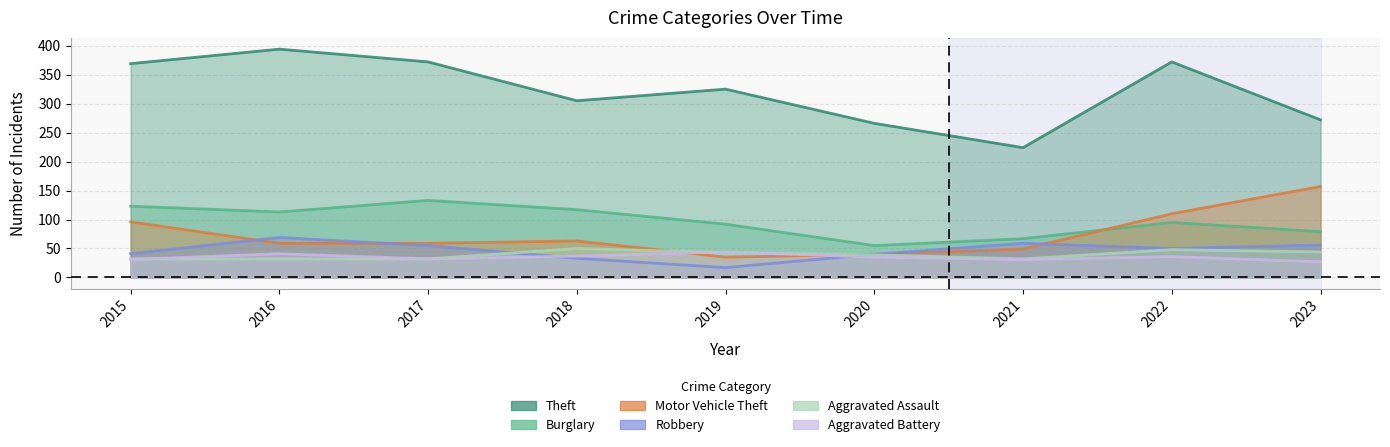

Between 2016 and 2022, which series saw the biggest shift?

Motor Vehicle Theft